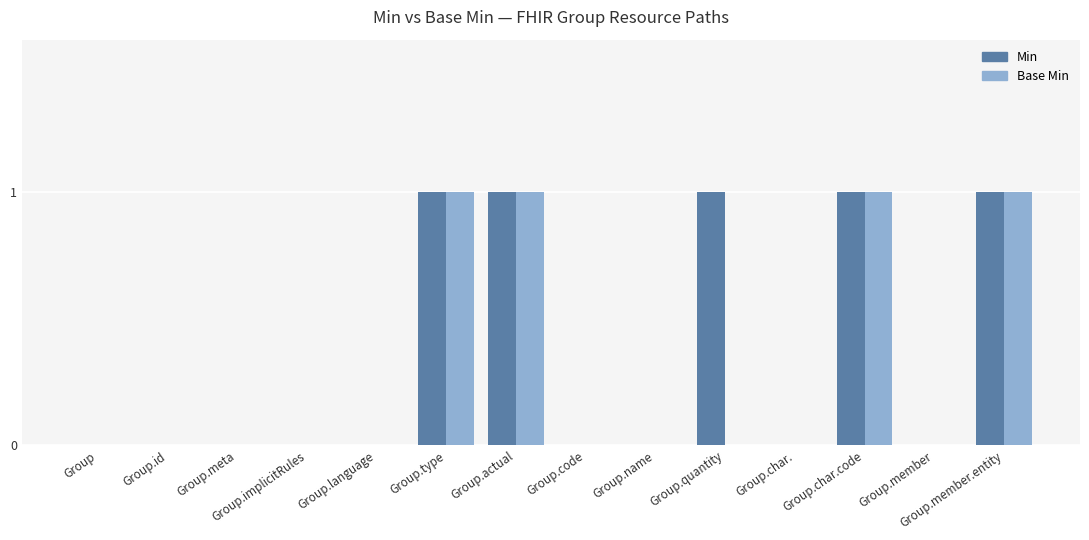

True or false: Min has a value of 0 at Group.code.

True